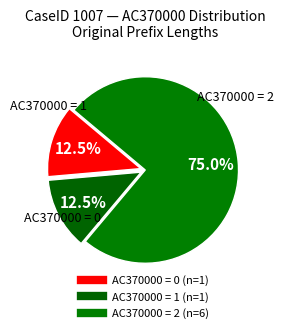

How many slices are in this pie chart?

3